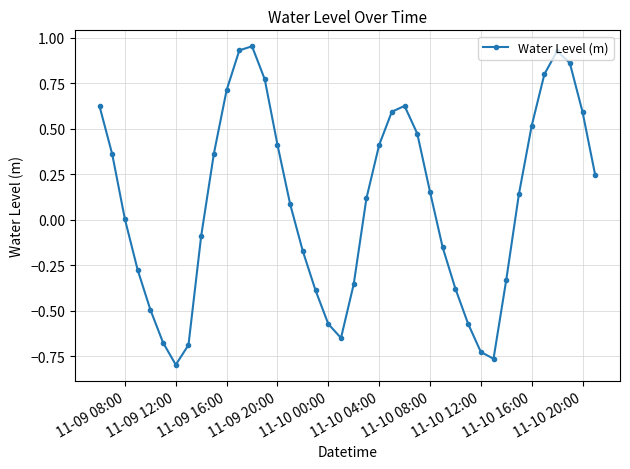

What is the sum of all values?

3.5